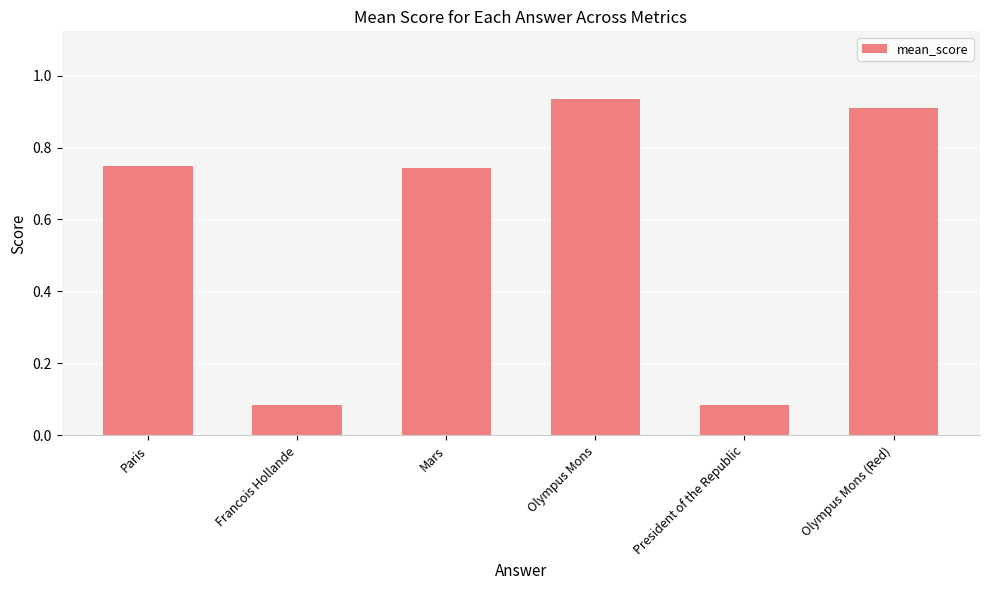

What position from the right is Francois Hollande?

5